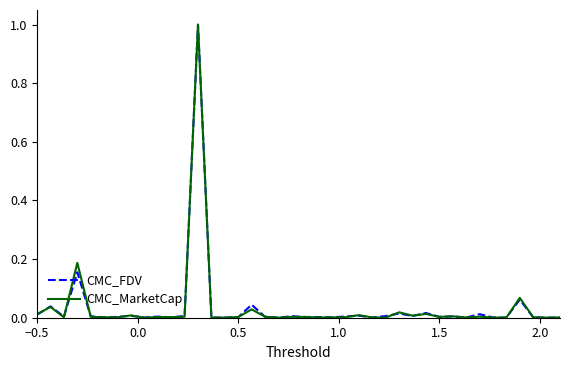

What is the maximum value shown in the chart?

1.0